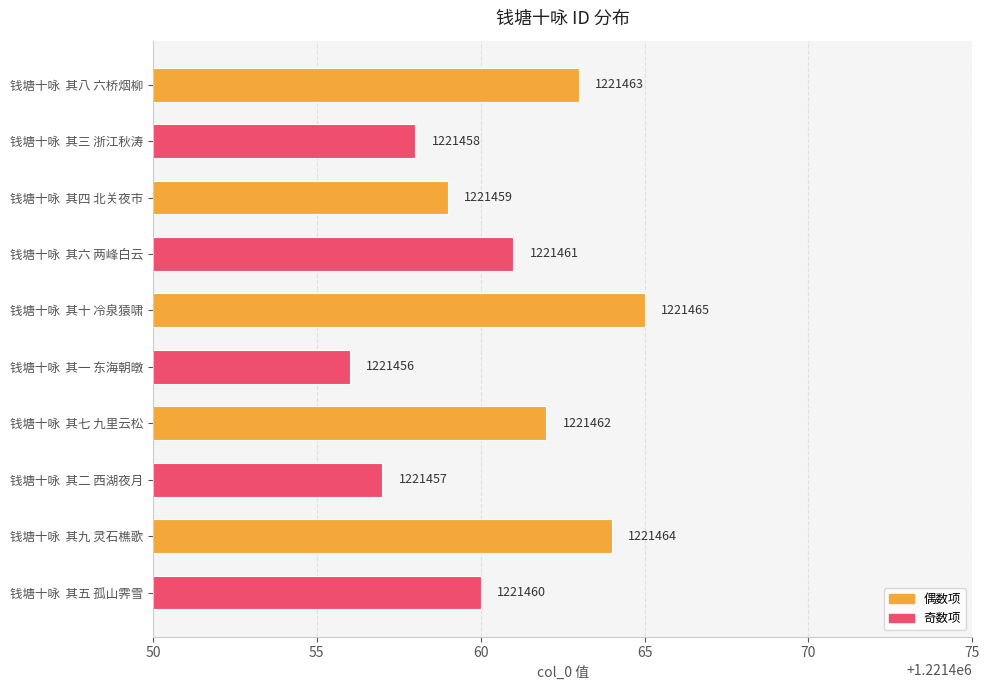

At which category does the chart reach its minimum across all series?

钱塘十咏  其一 东海朝暾